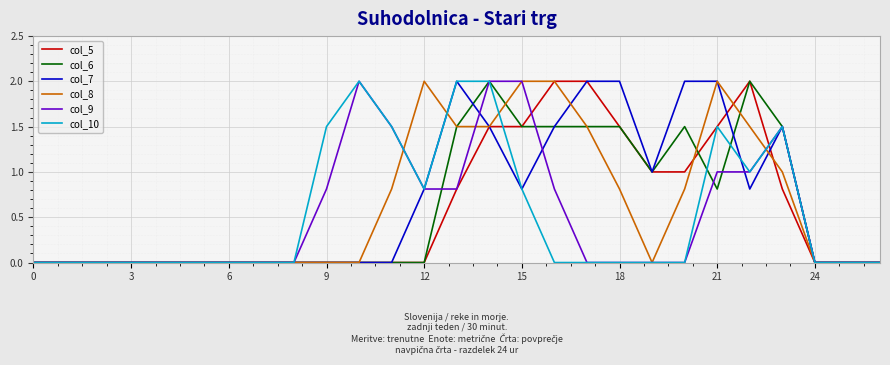

What is the sum of all col_6 values?

16.3